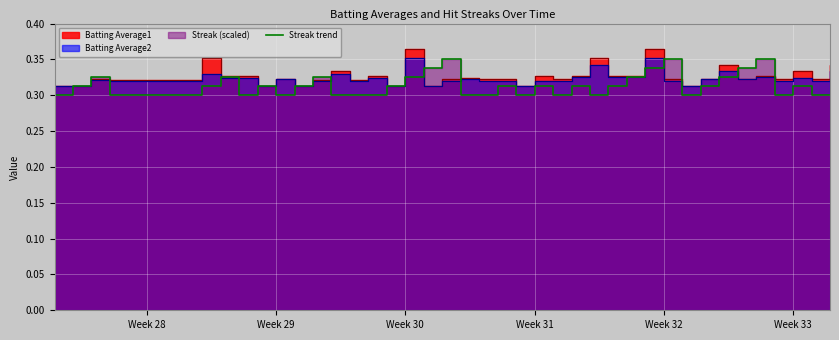

Does the chart display data point markers on the line(s)?

No